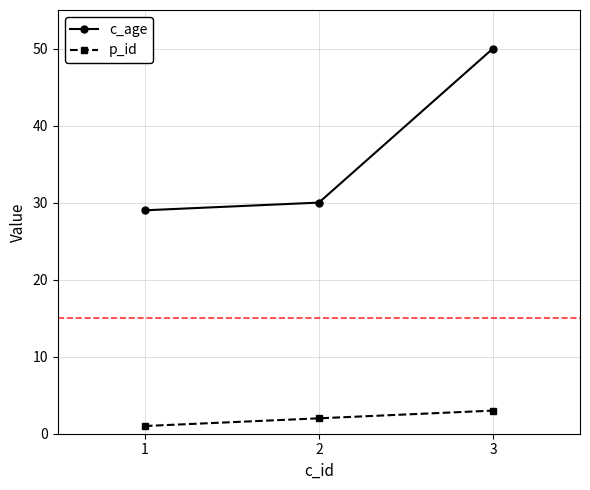

Does the chart display data point markers on the line(s)?

Yes